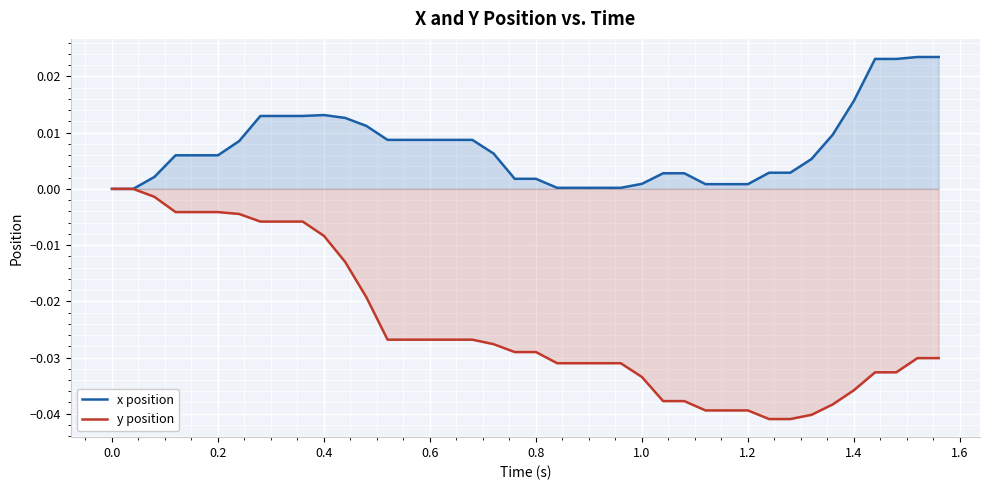

Which series has the largest total across all categories?

x position